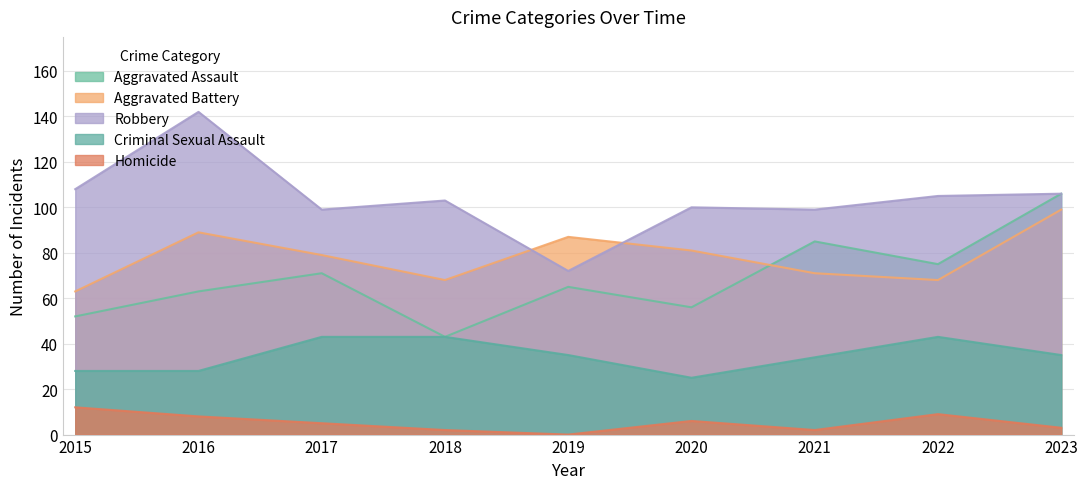

What value does the Aggravated Assault series have at 2015, to the nearest 5?

50